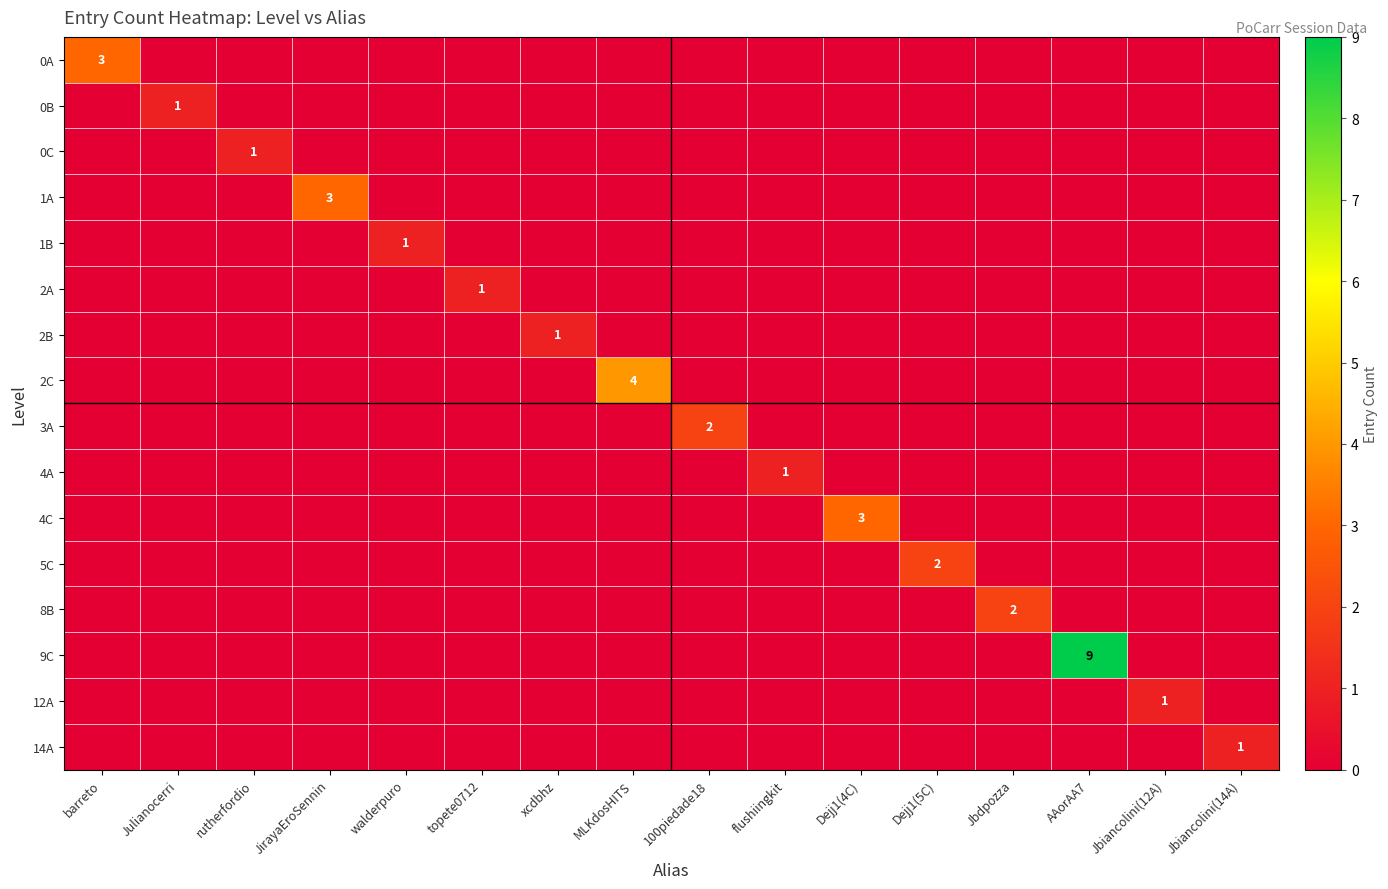

Which series has the widest spread of values?

9C